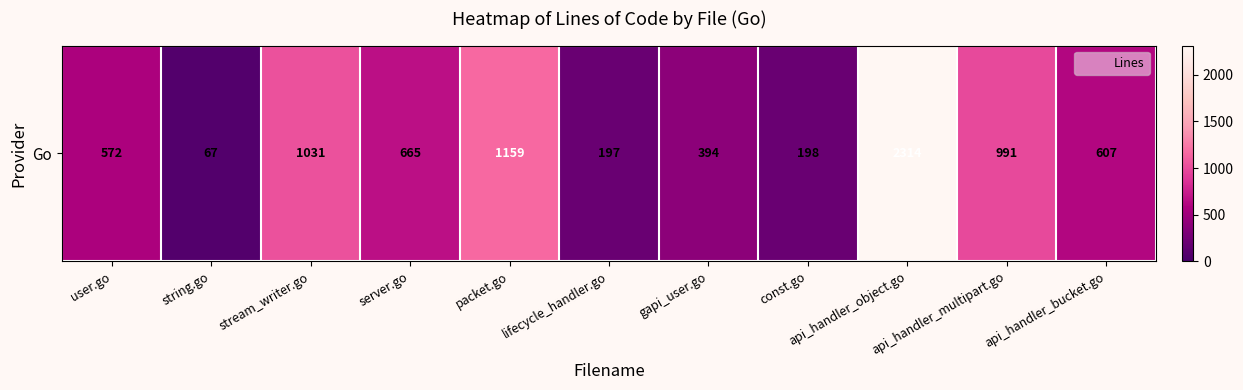

True or false: the data shows 285 at const.go.

False